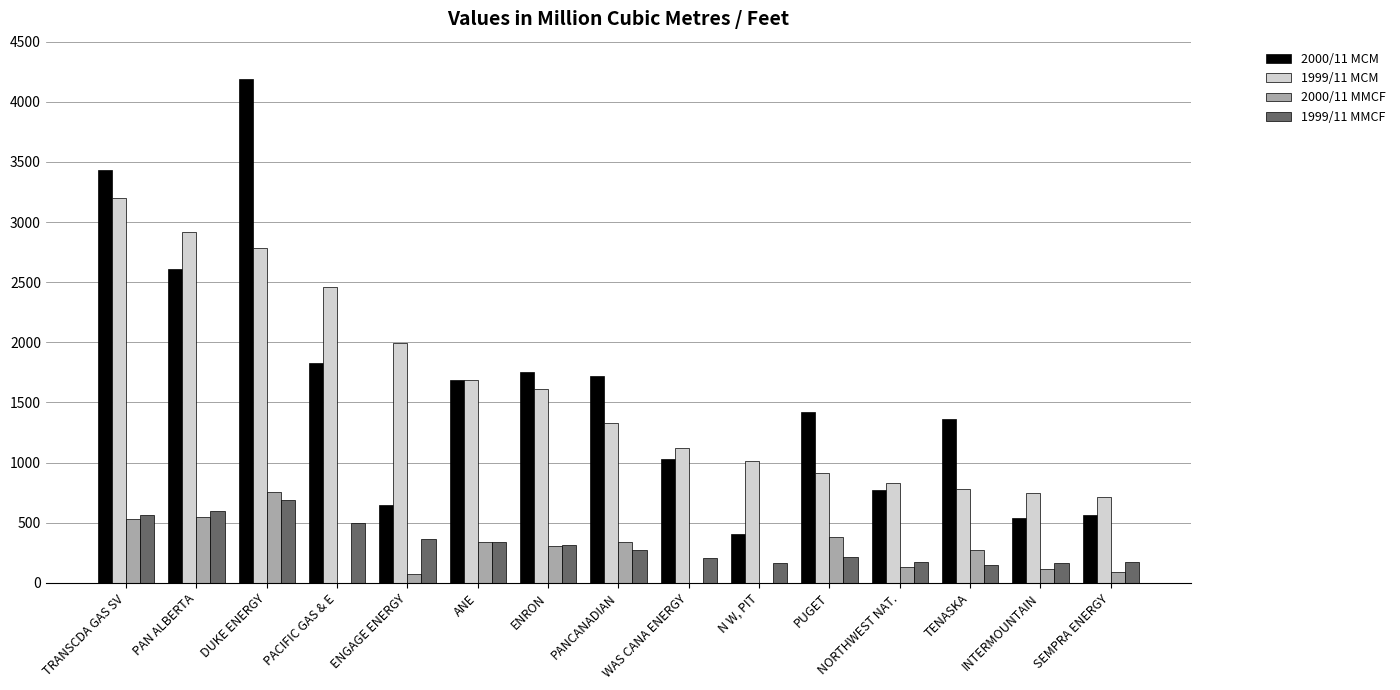

What is the highest value of the 1999/11 MCM series?

3204.2